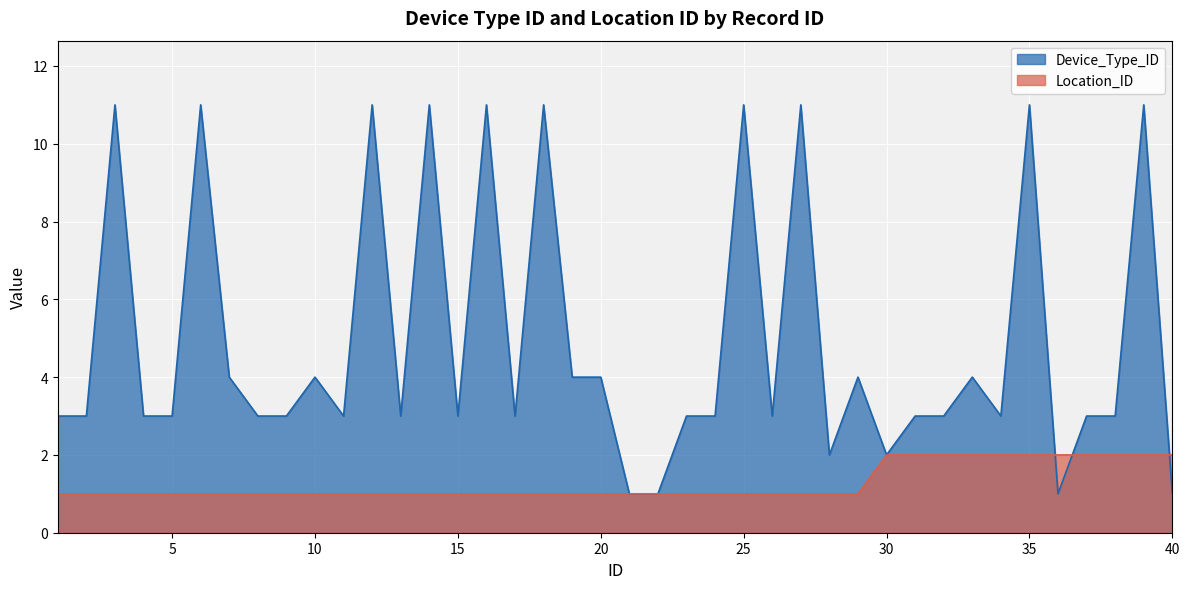

At which label is Device_Type_ID closest to 6?

7